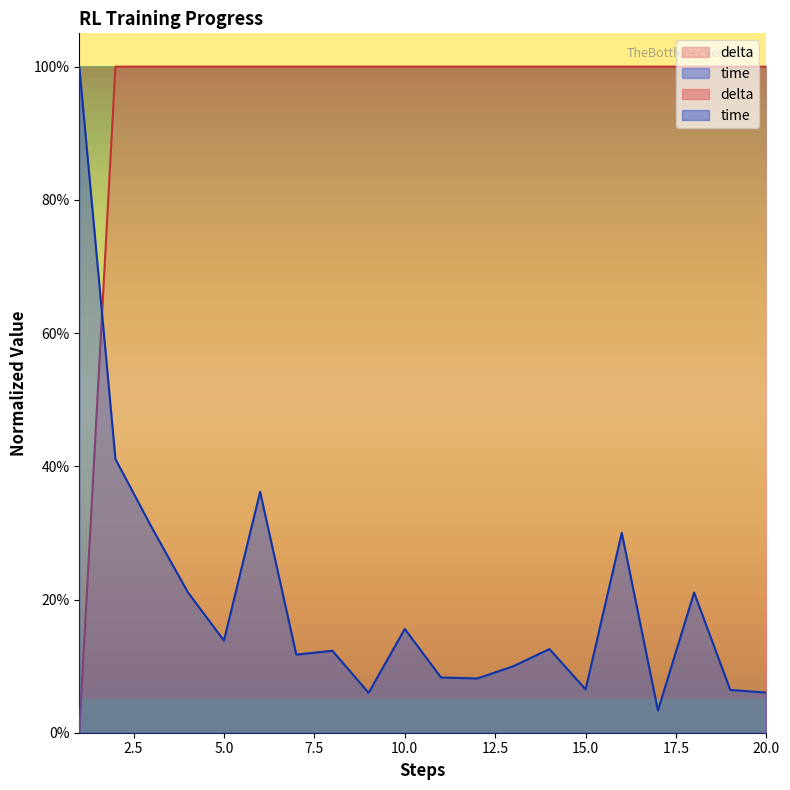

Does the chart display data point markers on the line(s)?

No